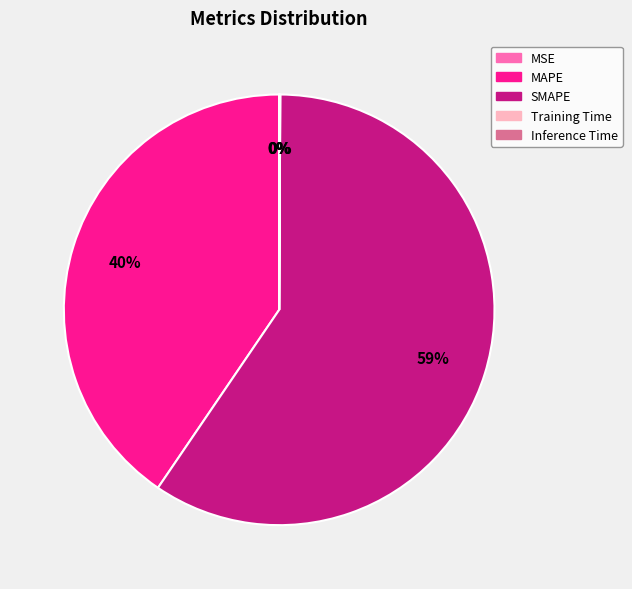

Which category has the biggest portion of the pie?

SMAPE